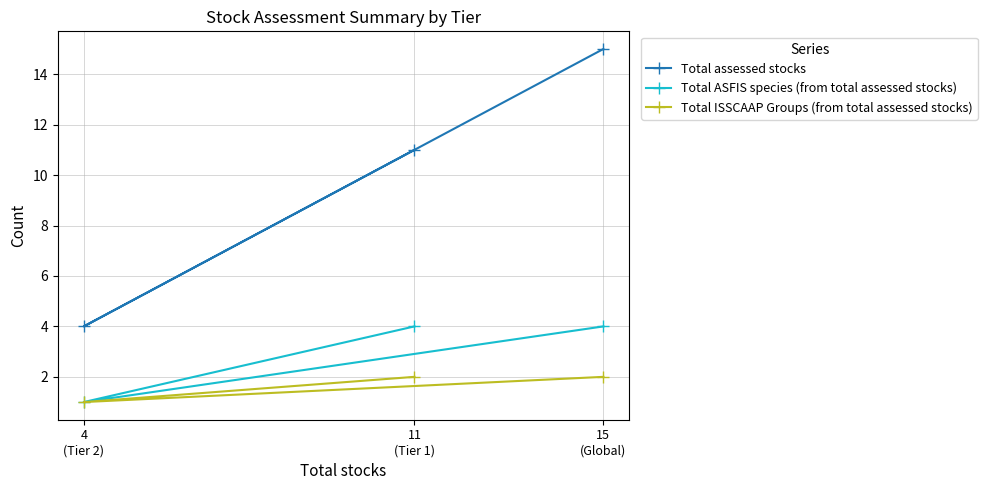

At 15
(Global), list the series in order from largest to smallest.

Total assessed stocks, Total ASFIS species (from total assessed stocks), Total ISSCAAP Groups (from total assessed stocks)